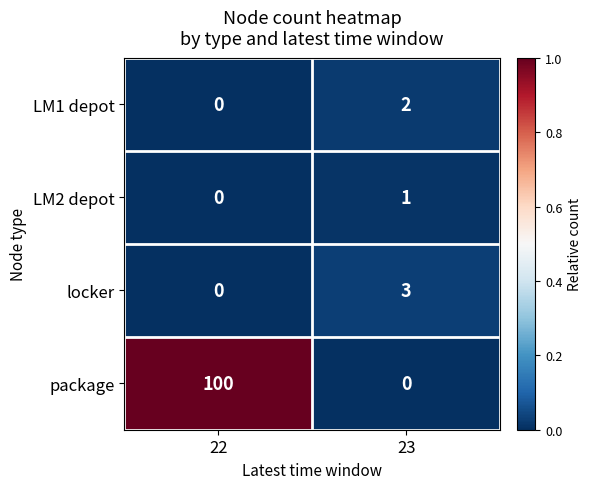

Is it true that LM2 depot equals 1 at 23?

True